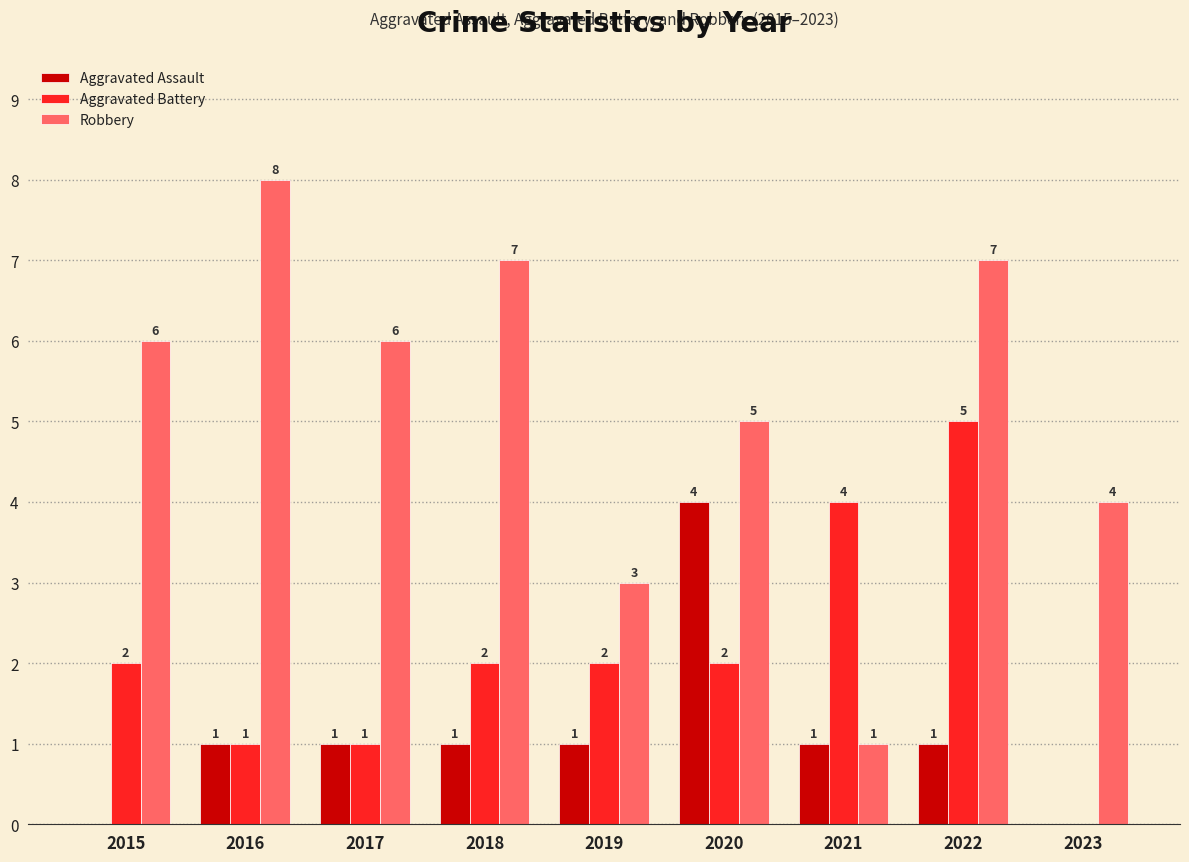

How many Robbery values are between 4 and 7?

6